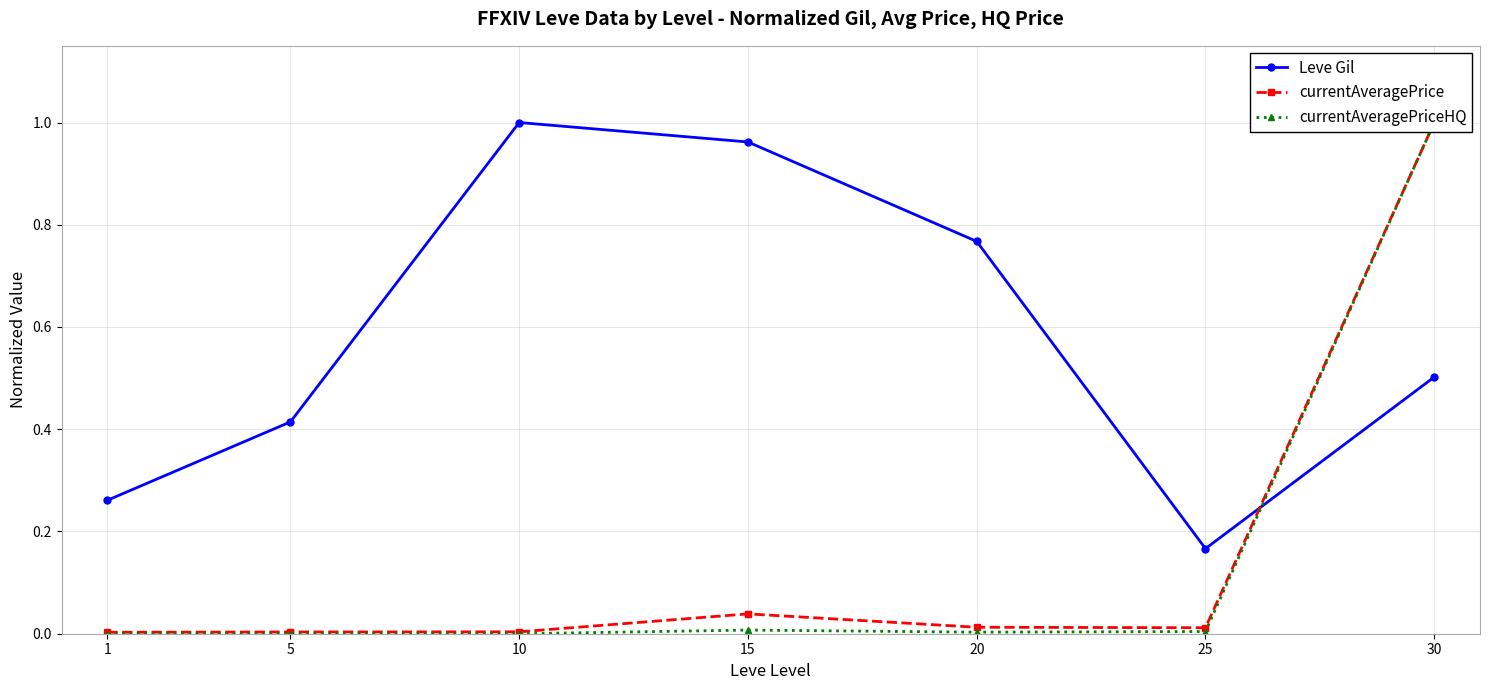

At which category is the sum across all series the highest?

30